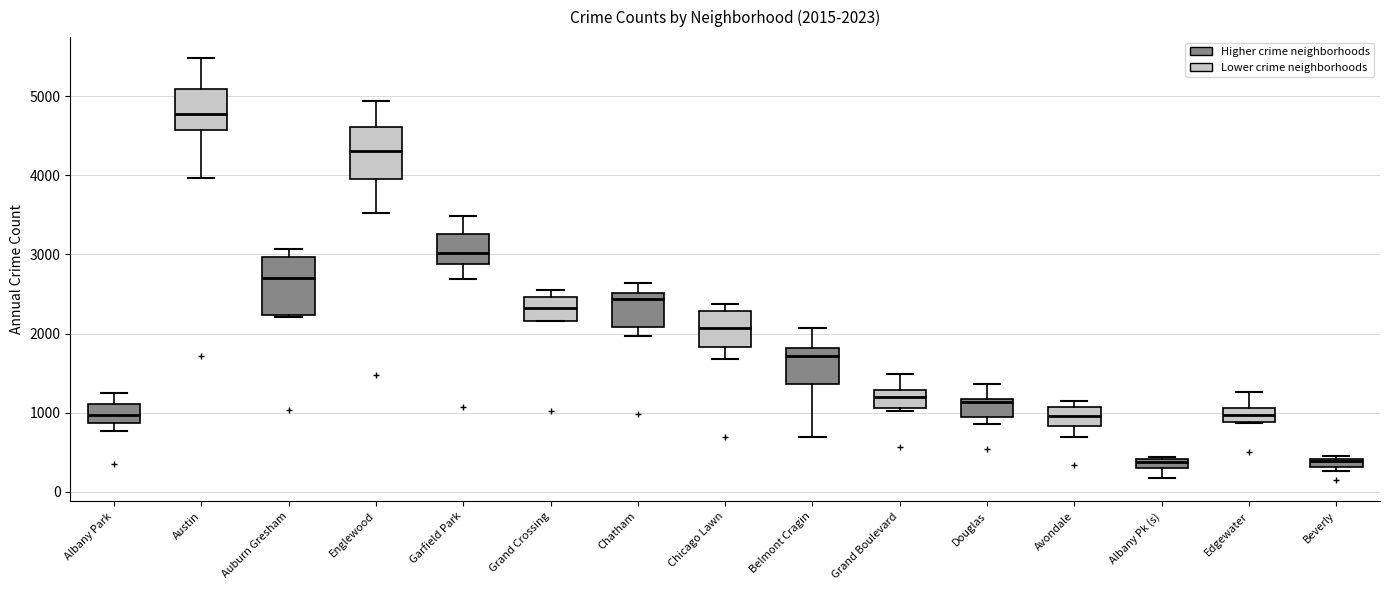

Which box has the highest median line?

Austin